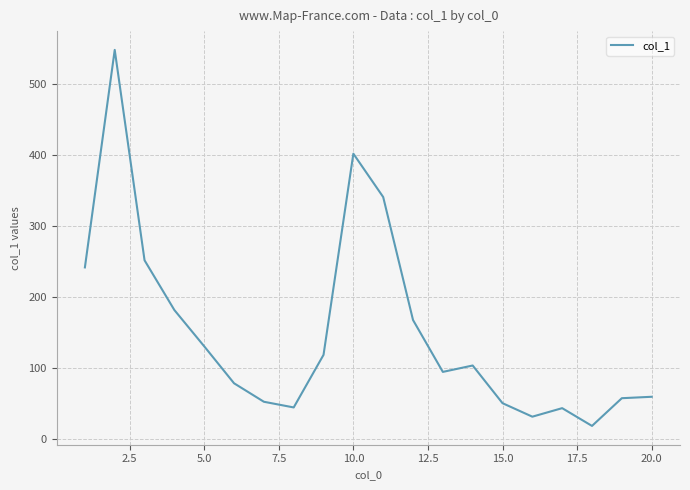

What is the minimum value shown in the chart?

19